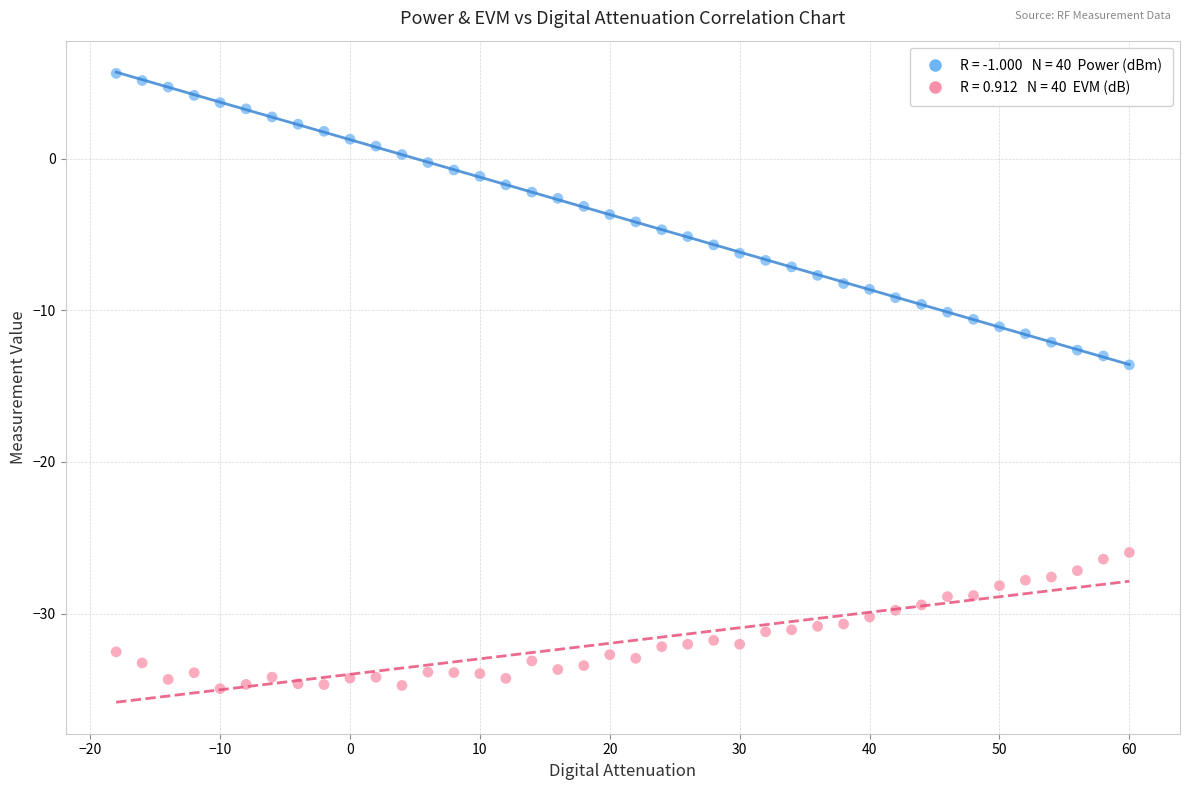

Across all data points, what is the range of X values (max minus min)?

78.0